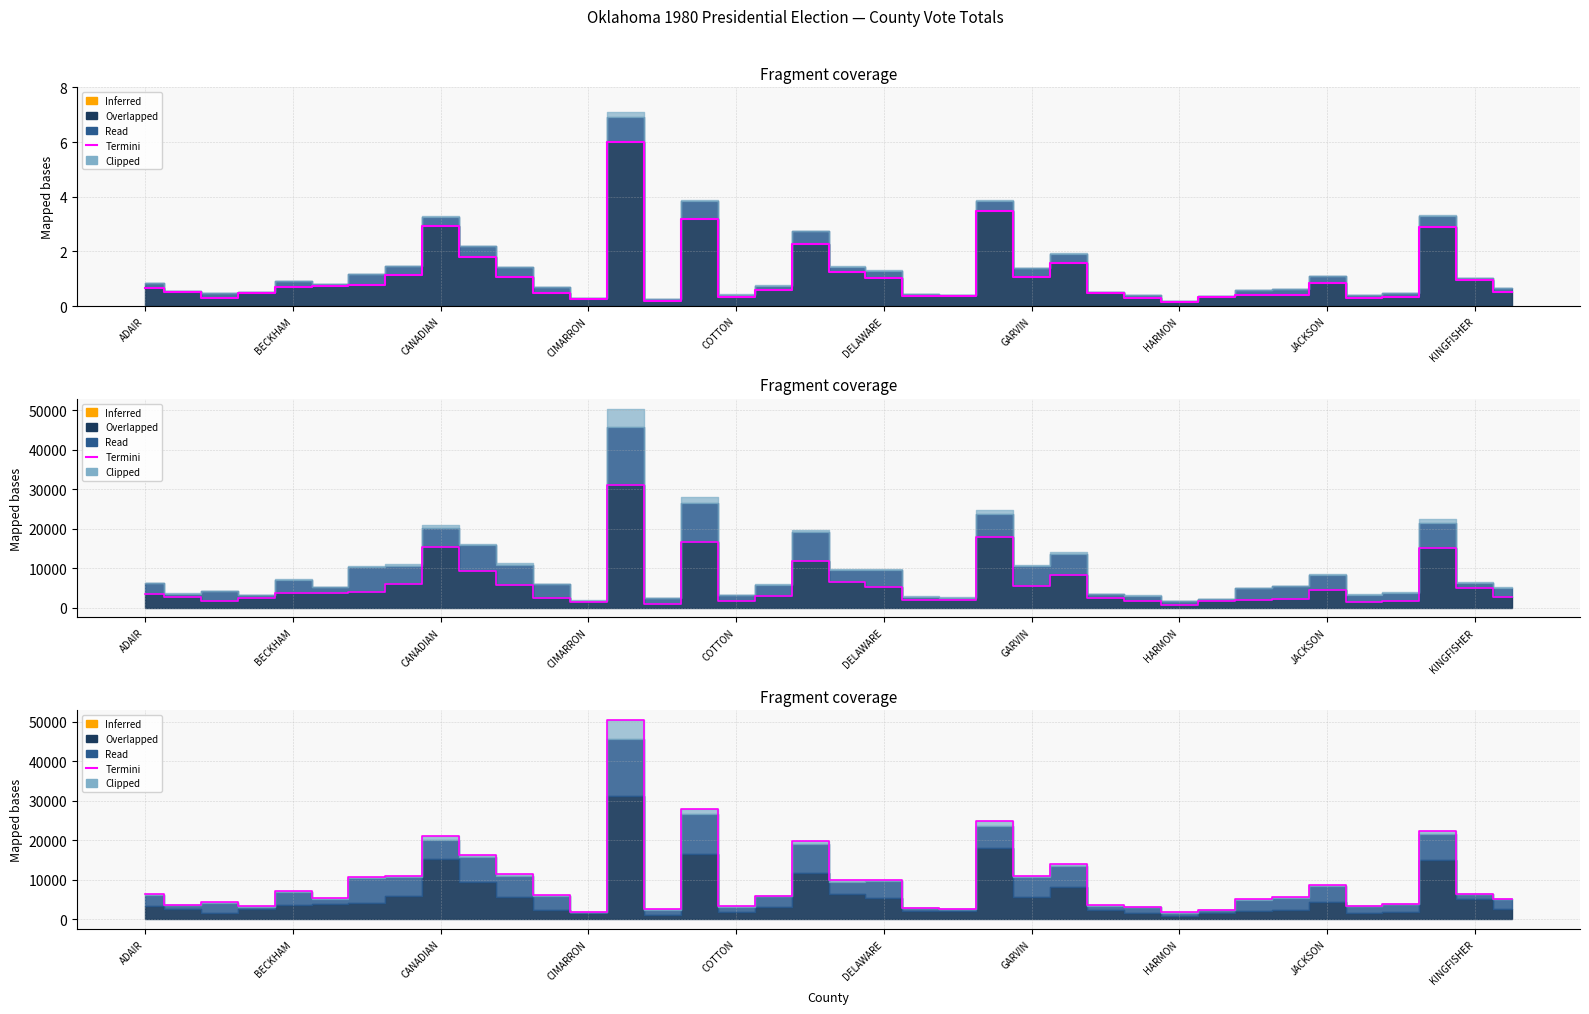

Reading left to right, what are all the values shown in this chart?

6341	3642	4216	3218	7113	5264	10582	10995	21041	16154	11308	6009	1821	50401	2431	27910	3206	5952	19729	9854	9819	2876	2550	24828	10860	13971	3472	3099	1670	2230	5011	5515	8554	3332	3857	22337	6418	5124